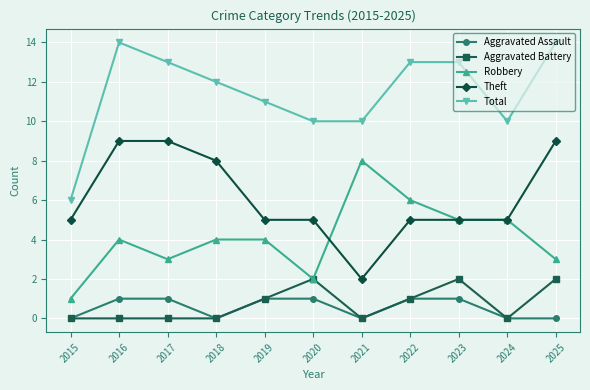

How many series are shown in this chart?

5